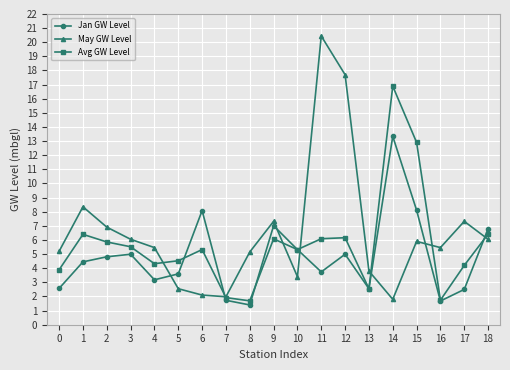

At which category is the sum across all series the highest?

14